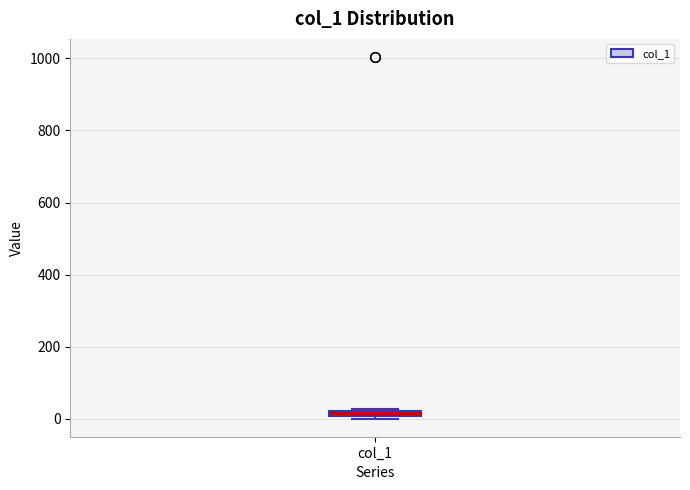

Where is the lower edge of the box for col_1 on the y-axis? The values are not printed on the chart, so give them approximately, as read against the axis.

0